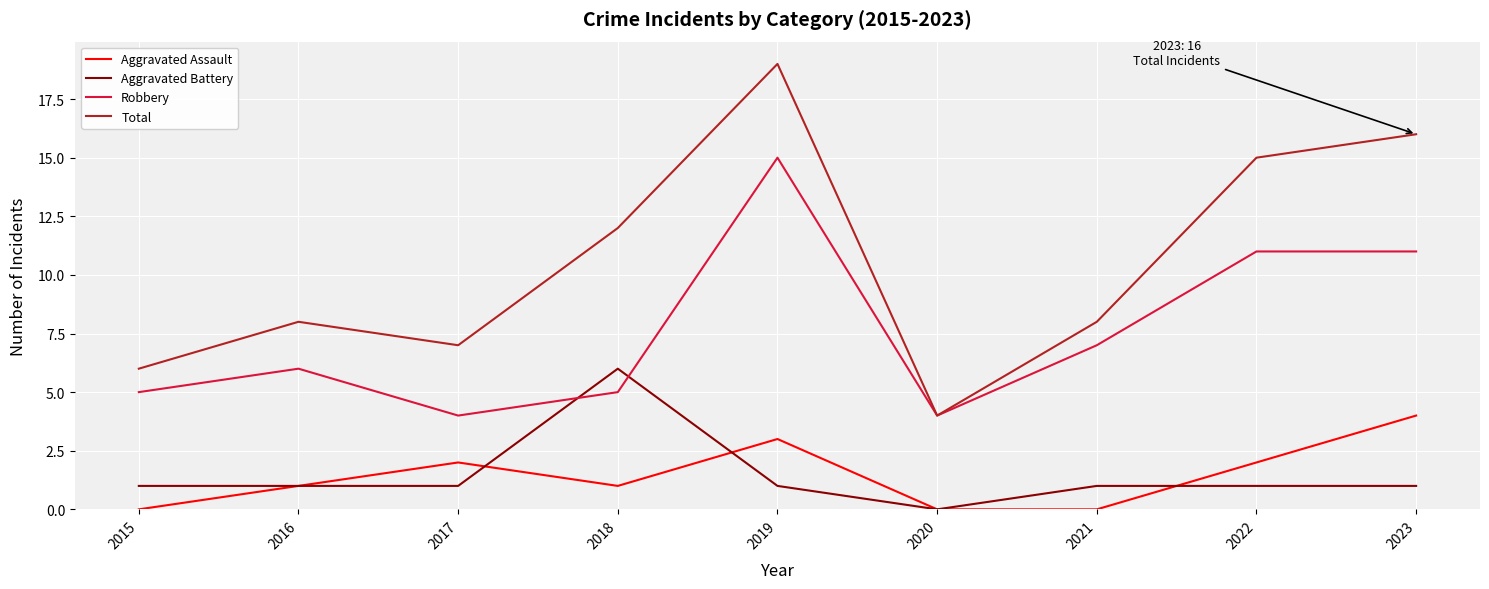

Is it true that Aggravated Battery equals 1 at 2015?

True